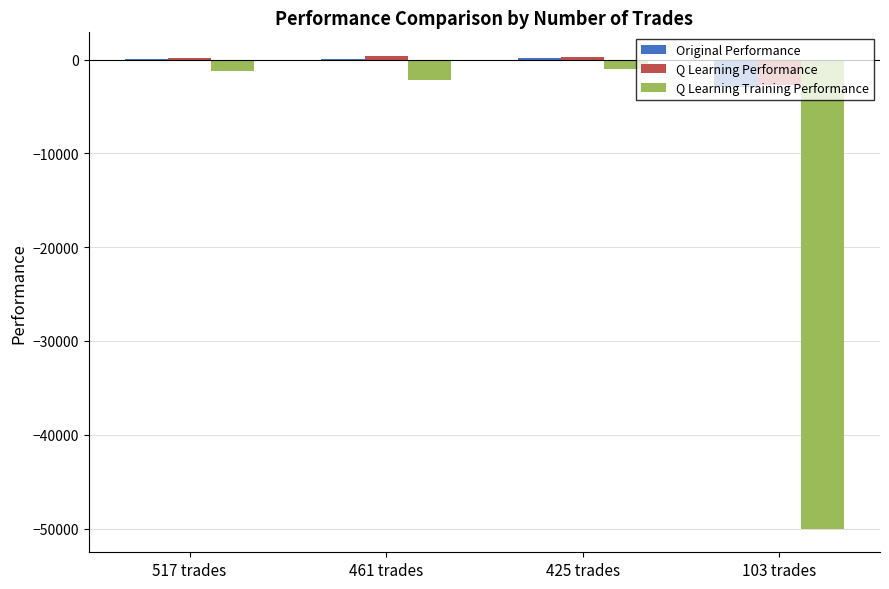

What is the total value across all series at 103 trades?

-55738.7